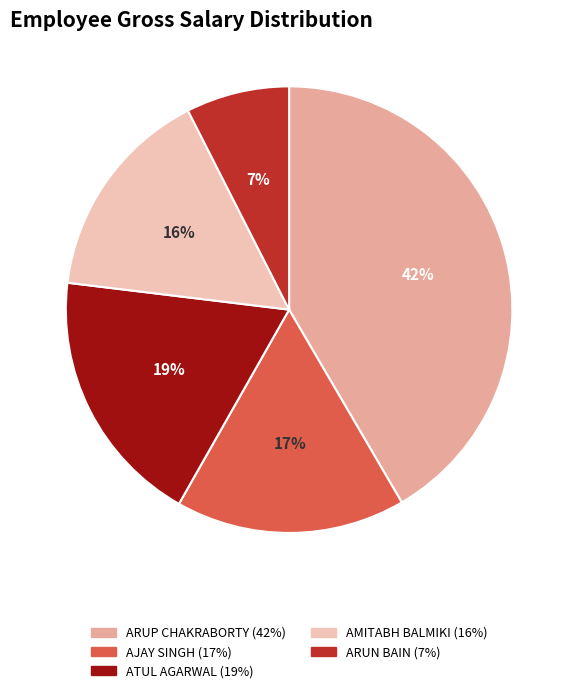

What percentage is the ATUL AGARWAL slice, to the nearest percent?

19%